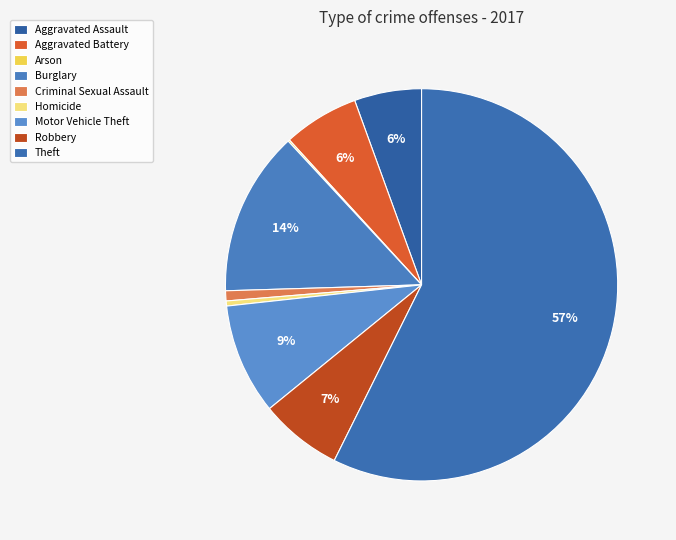

Which slice is the smallest?

Arson